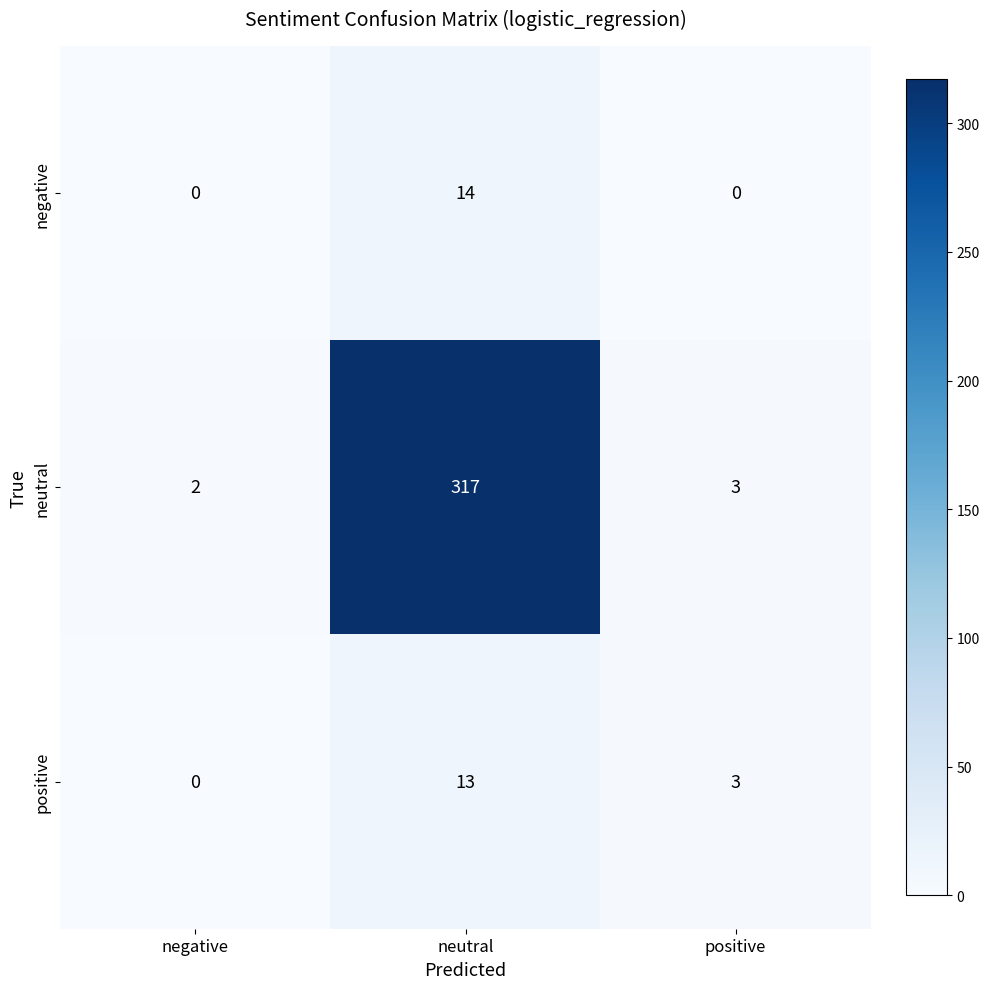

True or false: neutral has a value of 4 at positive.

False